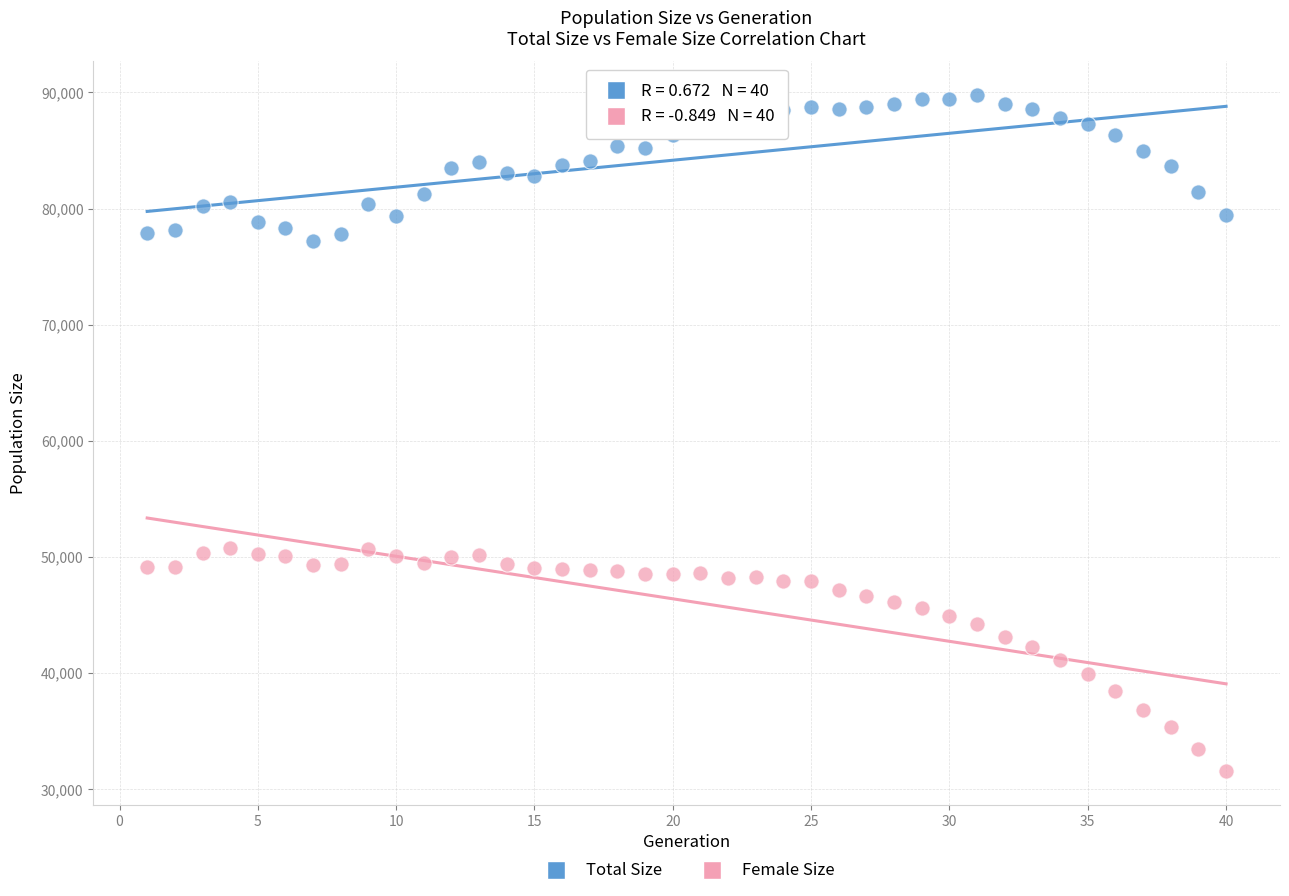

Which series reaches the maximum Y coordinate?

Total Size